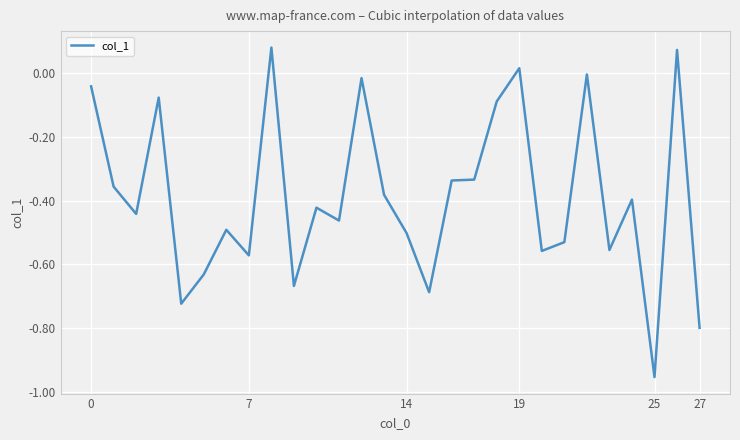

What is the difference between the maximum and minimum values?

1.0